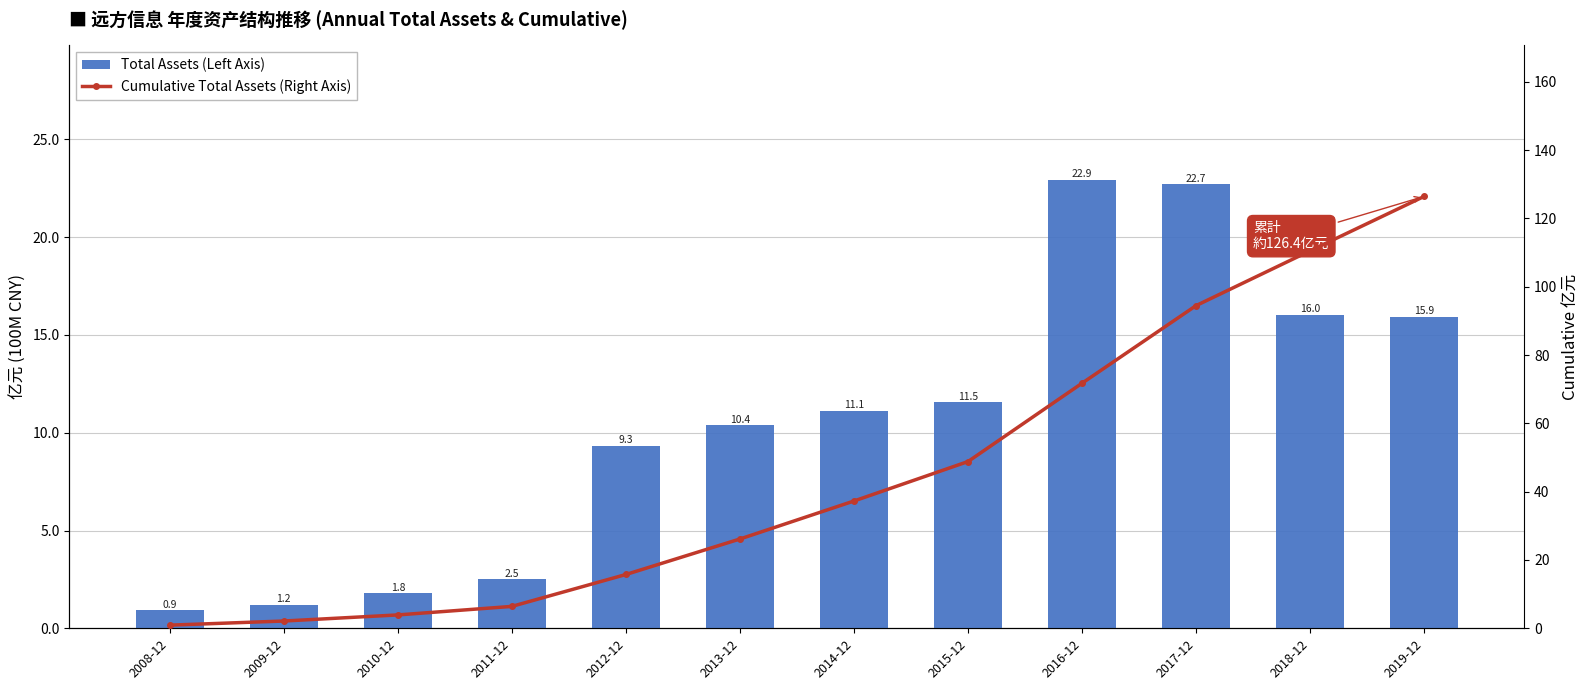

What is the lowest value of the Cumulative Total Assets (Right Axis) series?

0.9